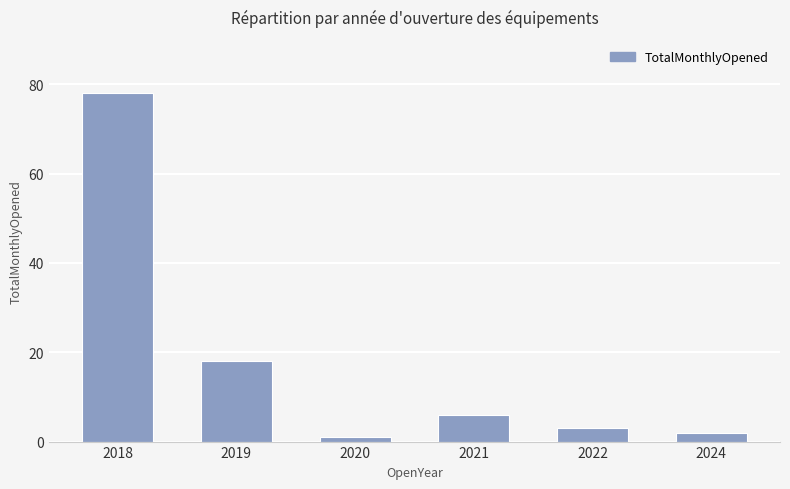

Rank the categories by value from highest to lowest.

2018, 2019, 2021, 2022, 2024, 2020